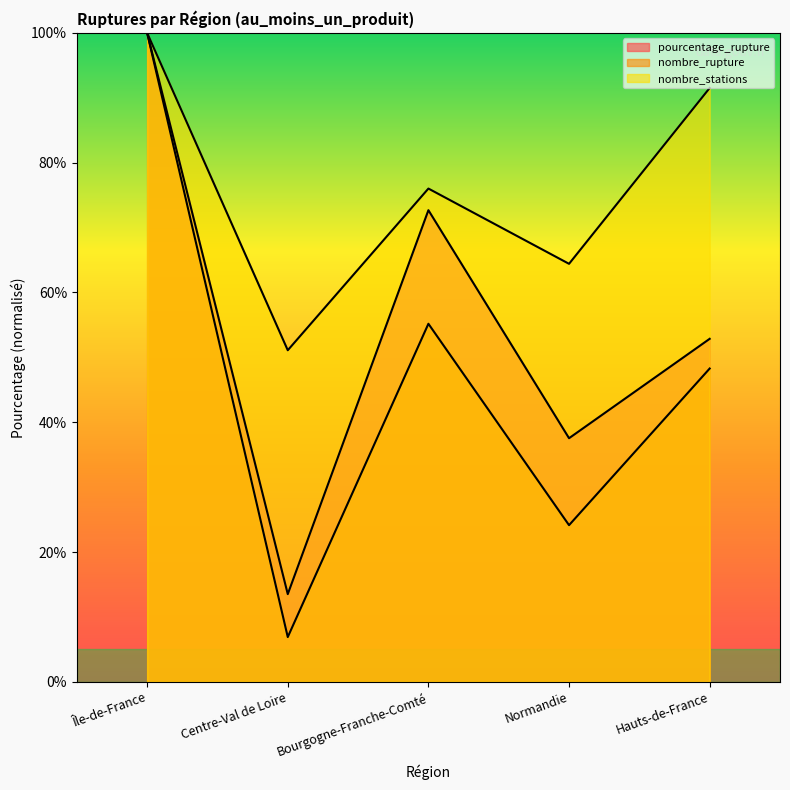

The value of nombre_stations at Bourgogne-Franche-Comté is 120.5. True or false?

False